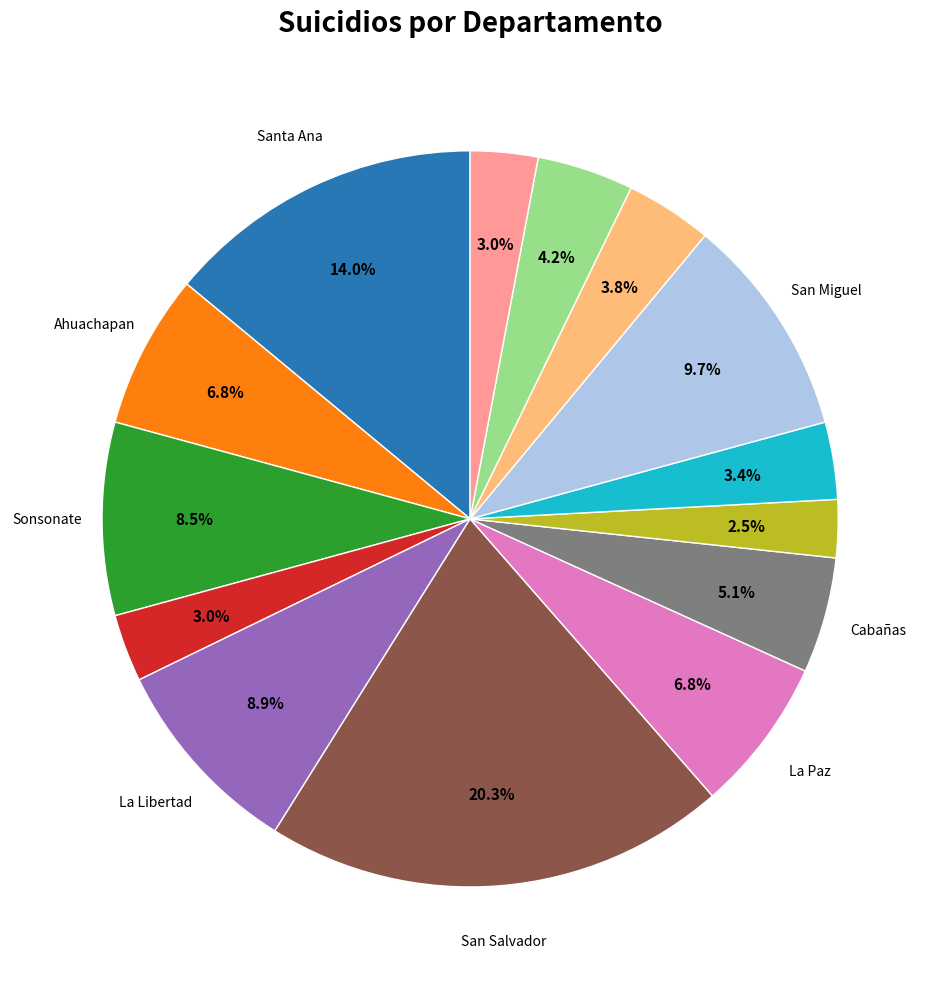

Does any single category account for the majority?

No